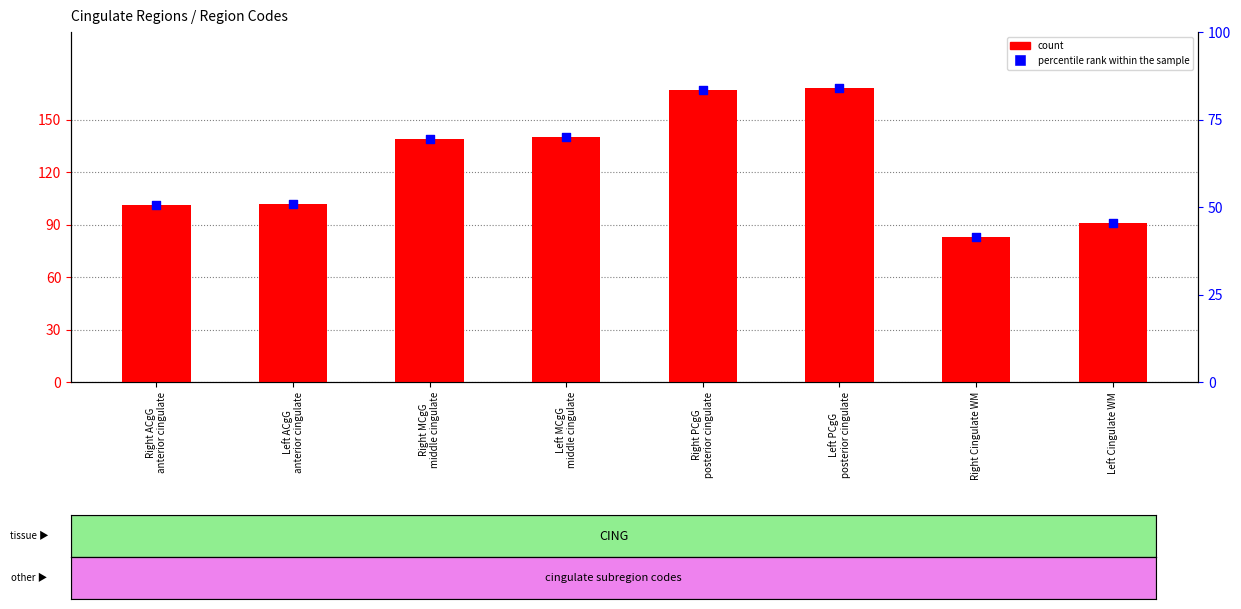

What are all the series names shown in the legend?

count, percentile rank within the sample